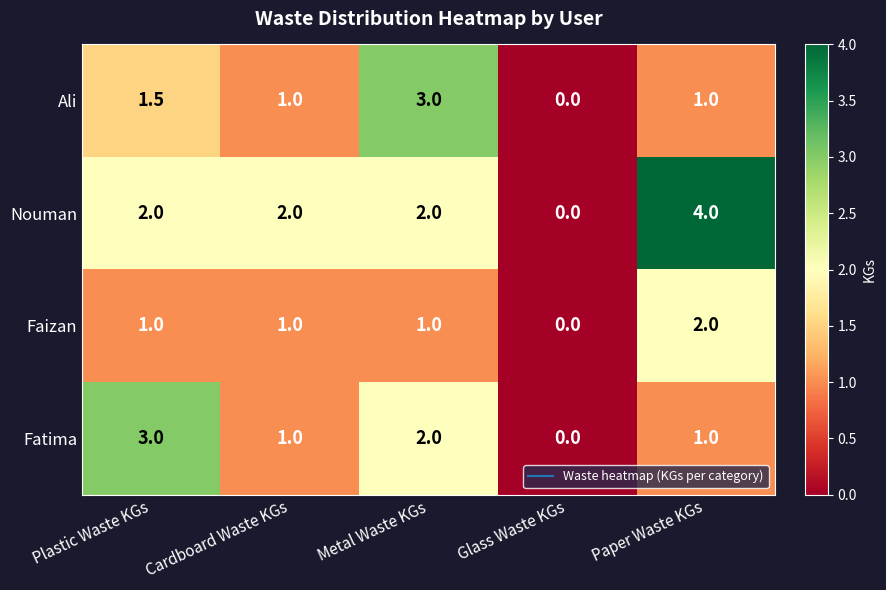

What is the sum of all Nouman values?

10.0